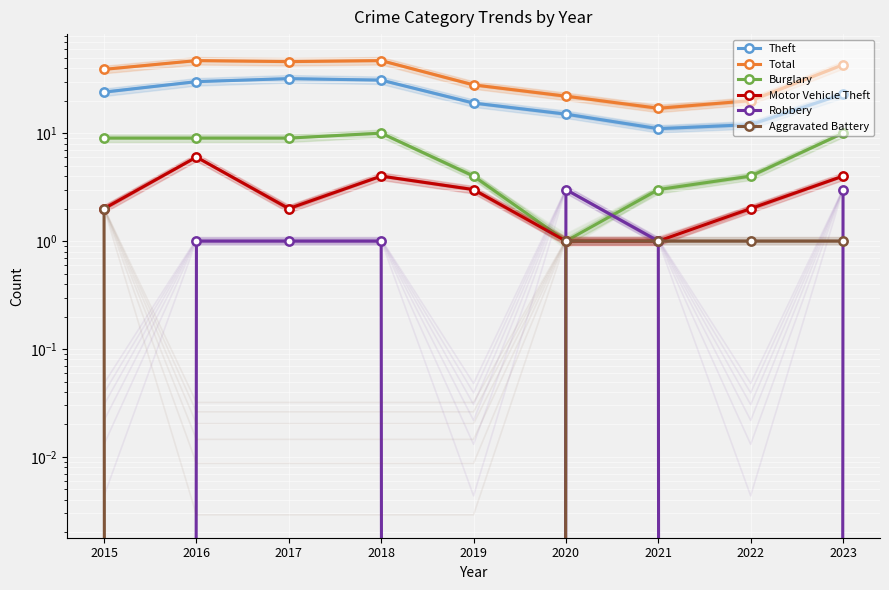

True or false: Aggravated Battery and Burglary cross at least once.

False